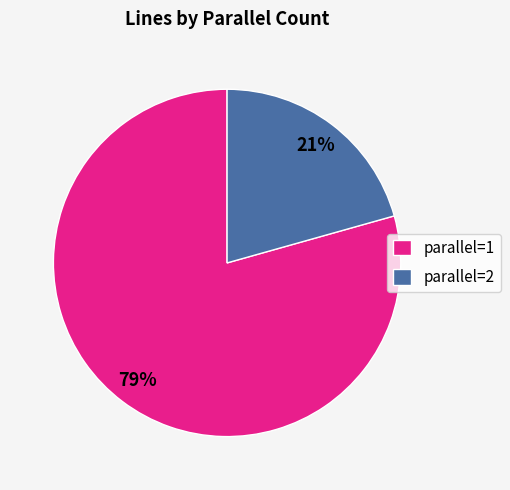

Does any single category account for the majority?

Yes